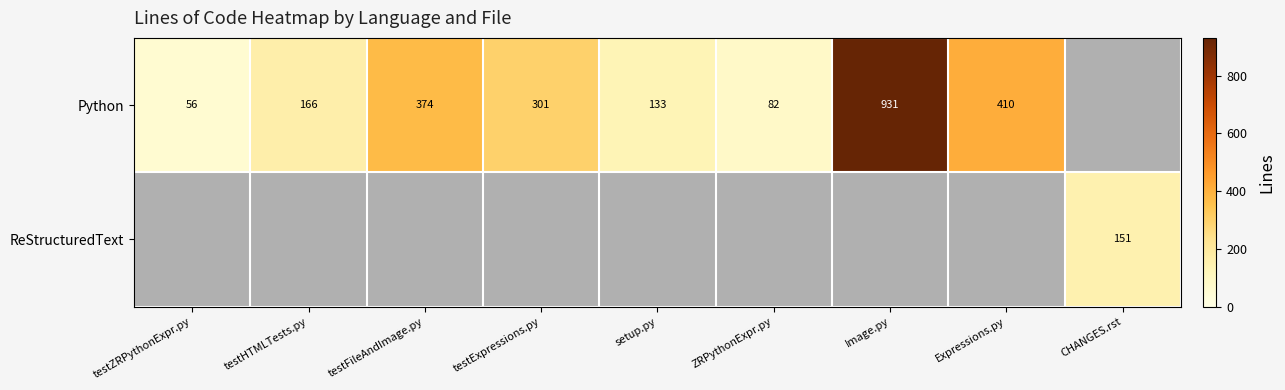

What is the maximum value shown in the chart?

931